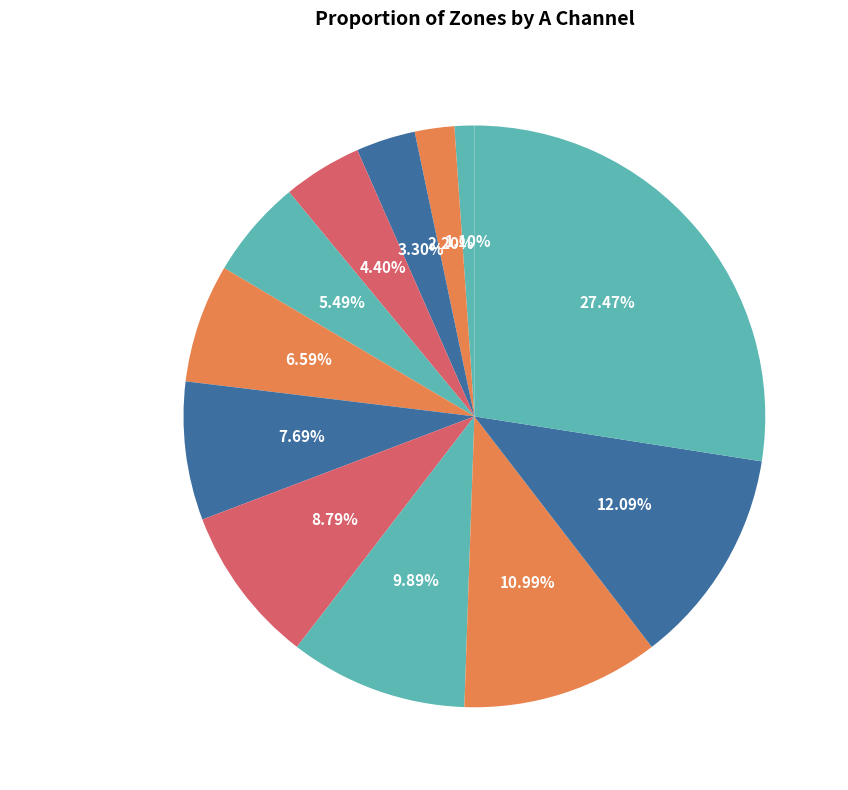

To the nearest percent, what is the difference between the largest and smallest slice percentages?

26%